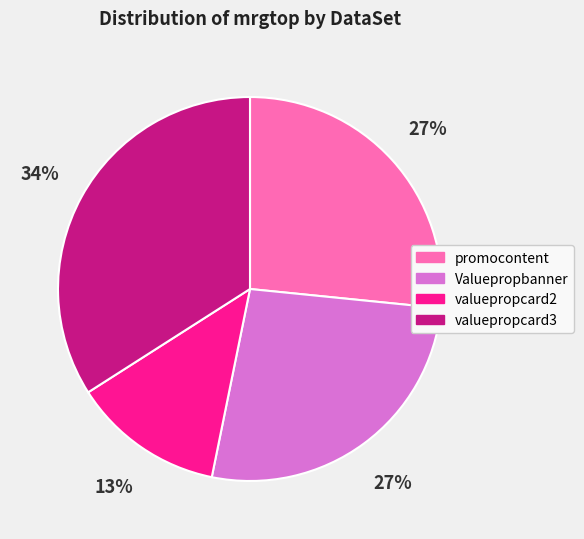

How many segments does this pie chart have?

4